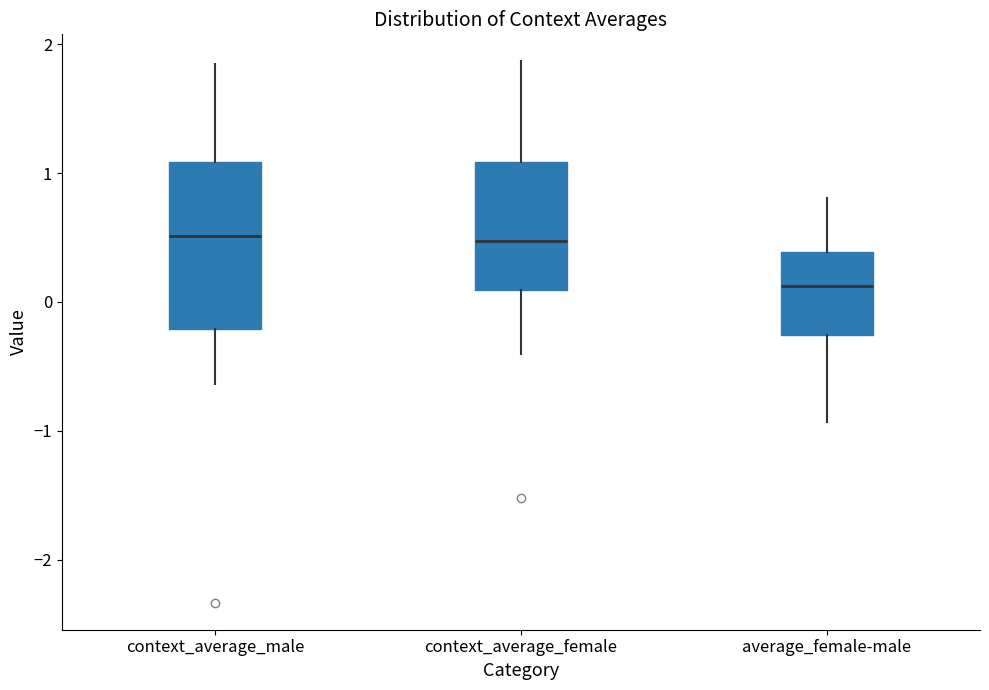

Comparing the boxes themselves (not the whiskers), which one is the tallest?

context_average_male